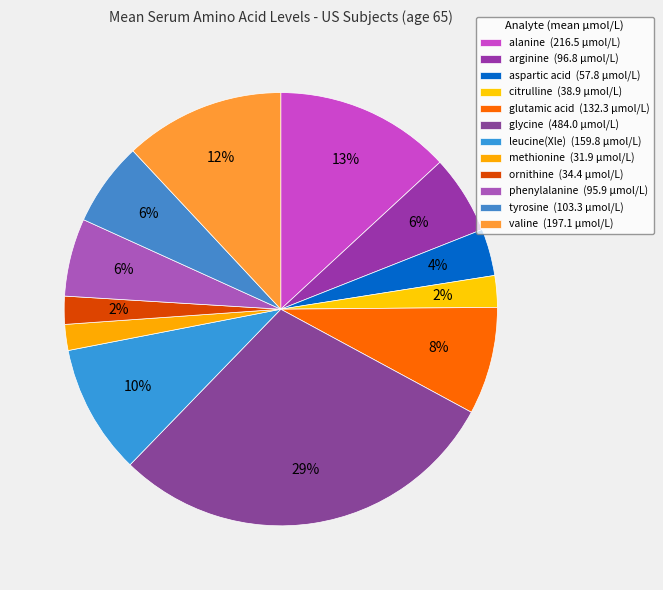

How many slices are in this pie chart?

12